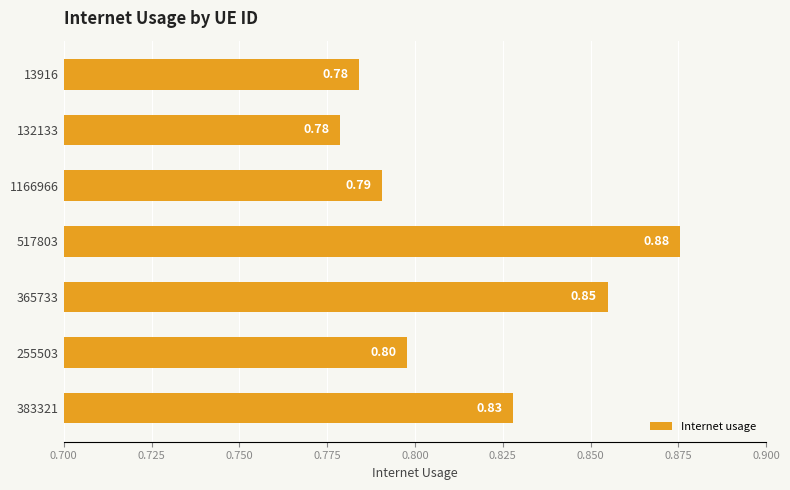

Which category has the highest value across all series?

517803